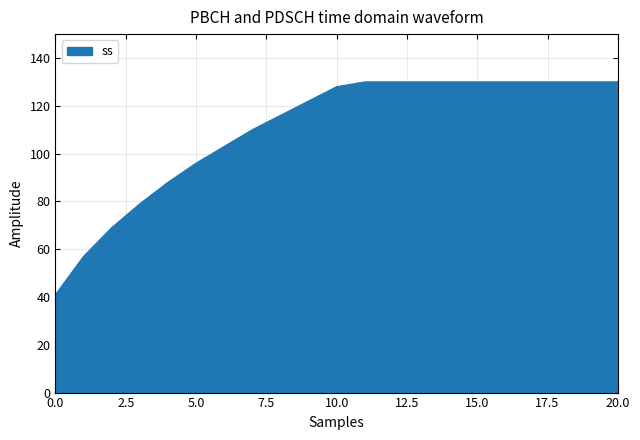

How many lines are shown in the chart?

1